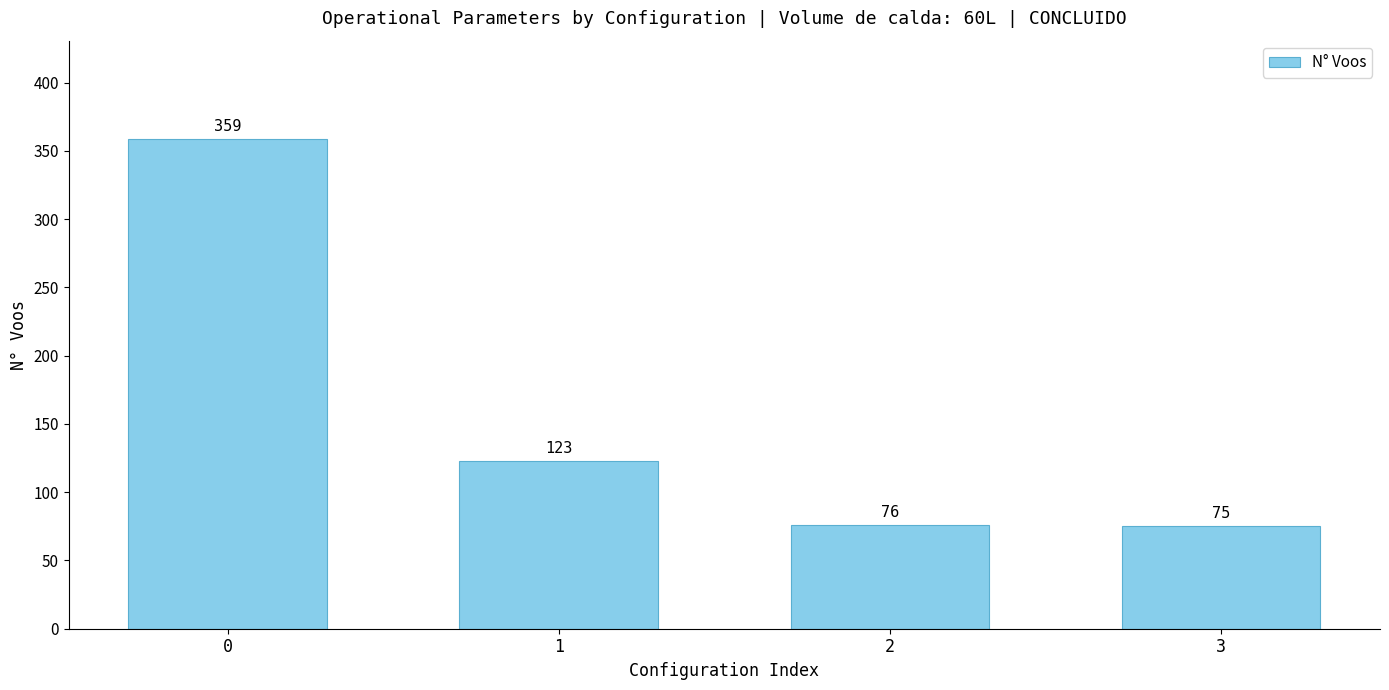

Which label corresponds to the smallest value in the chart?

3